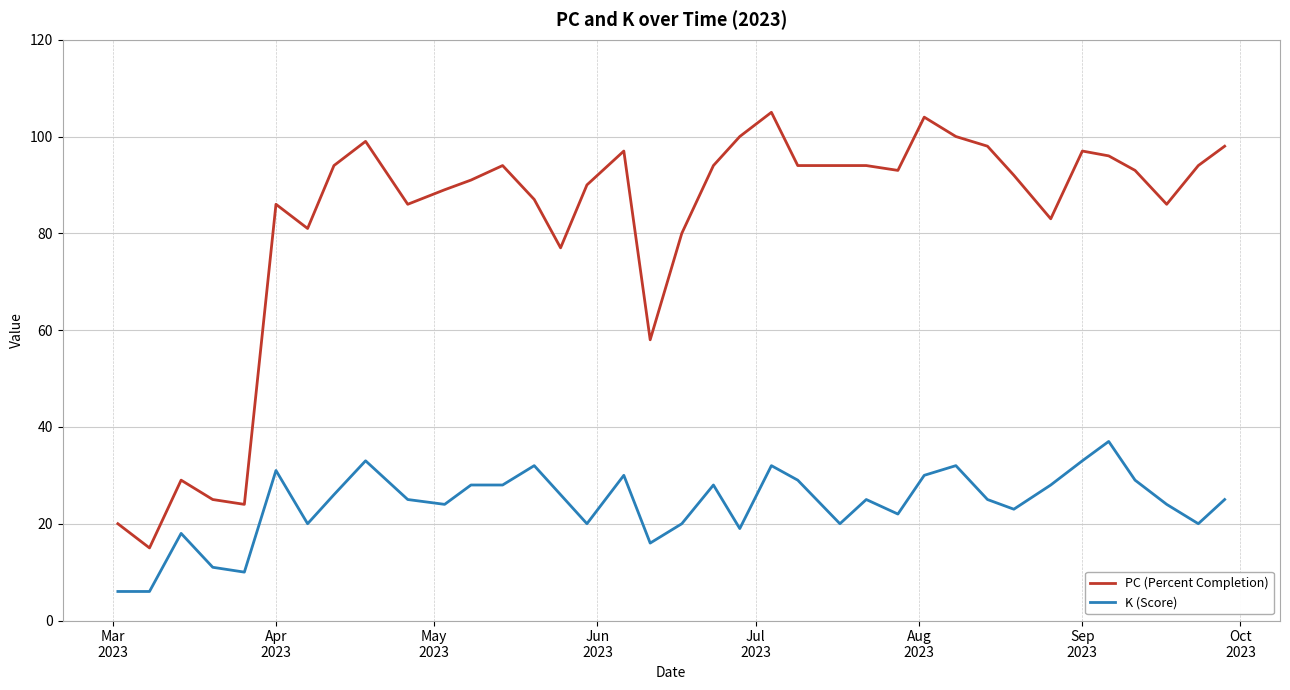

What is the minimum value shown in the chart?

6